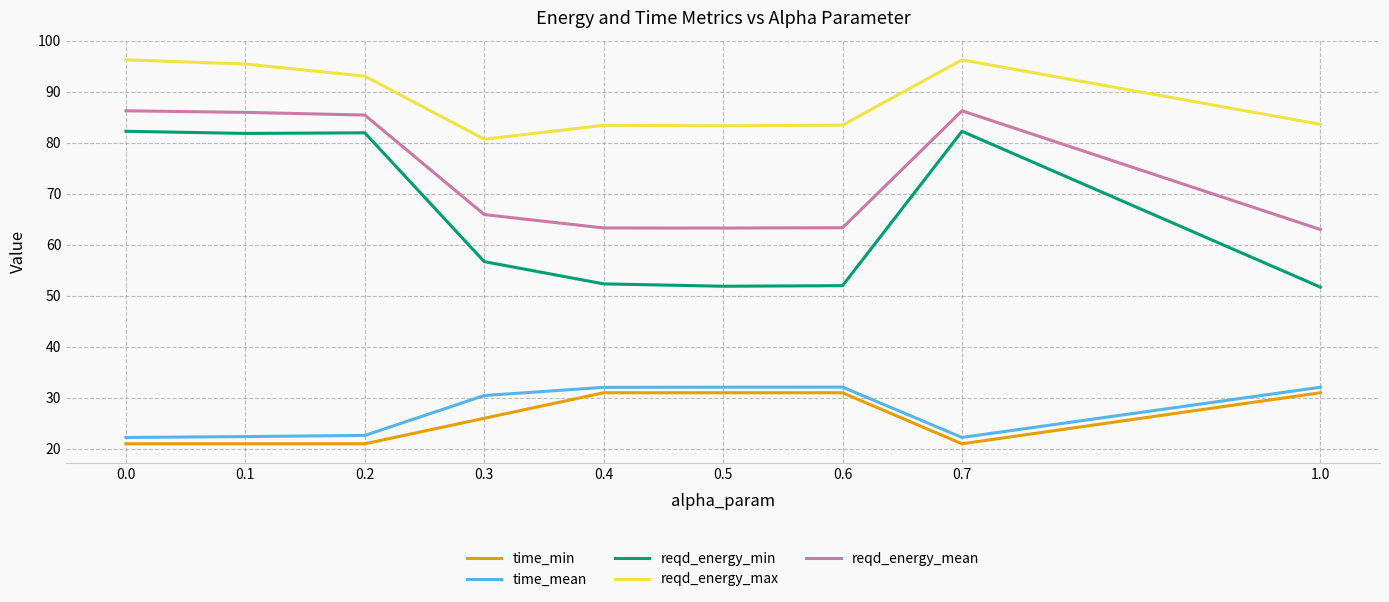

Read the reqd_energy_mean value at 0.1.

86.0